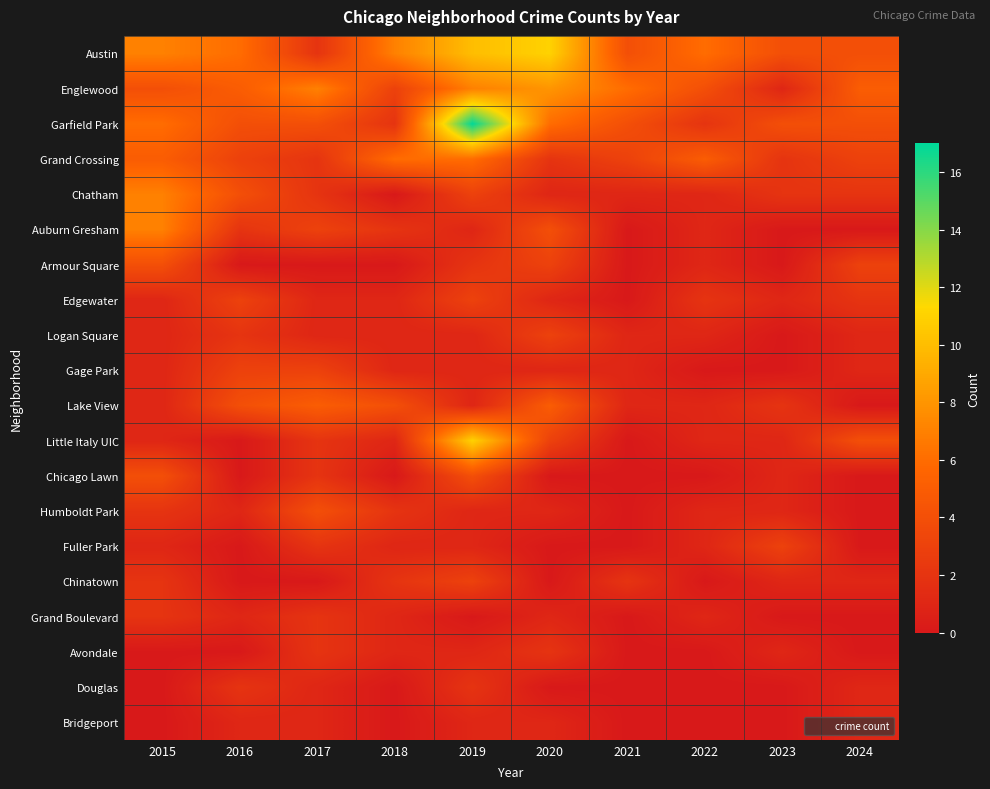

Which category has the lowest value across all series?

2018